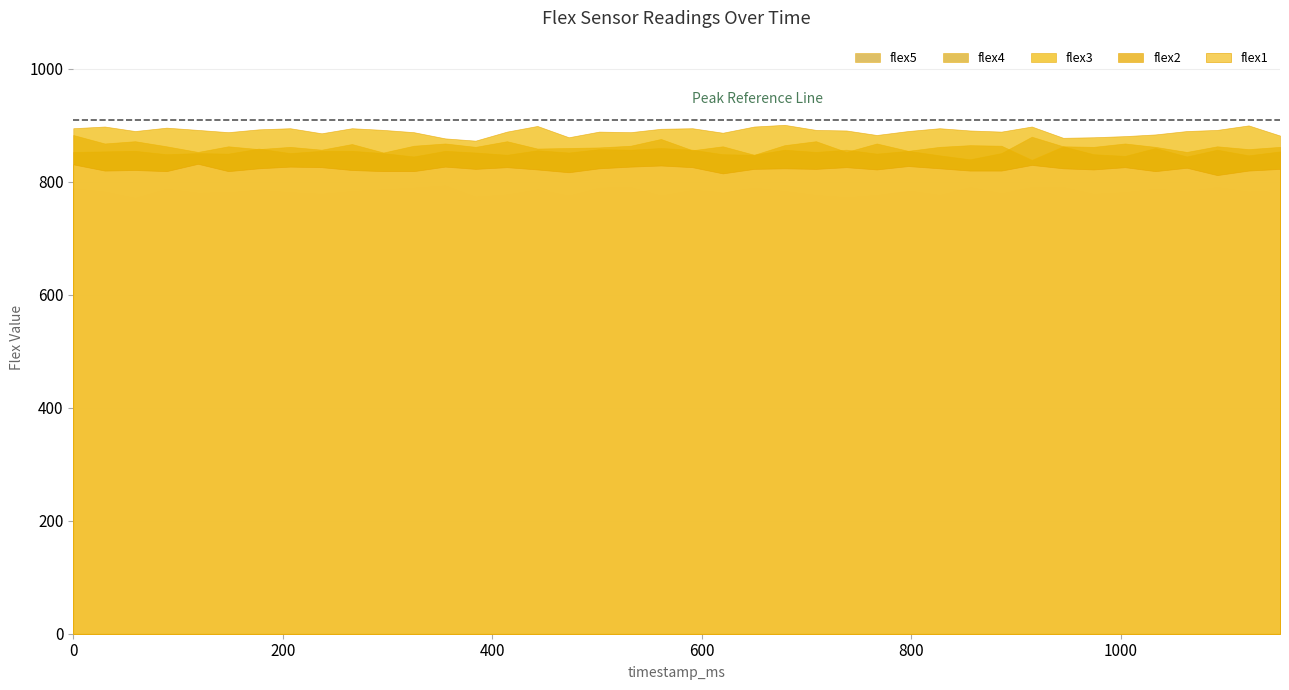

What are all the series names shown in the legend?

flex5, flex4, flex3, flex2, flex1